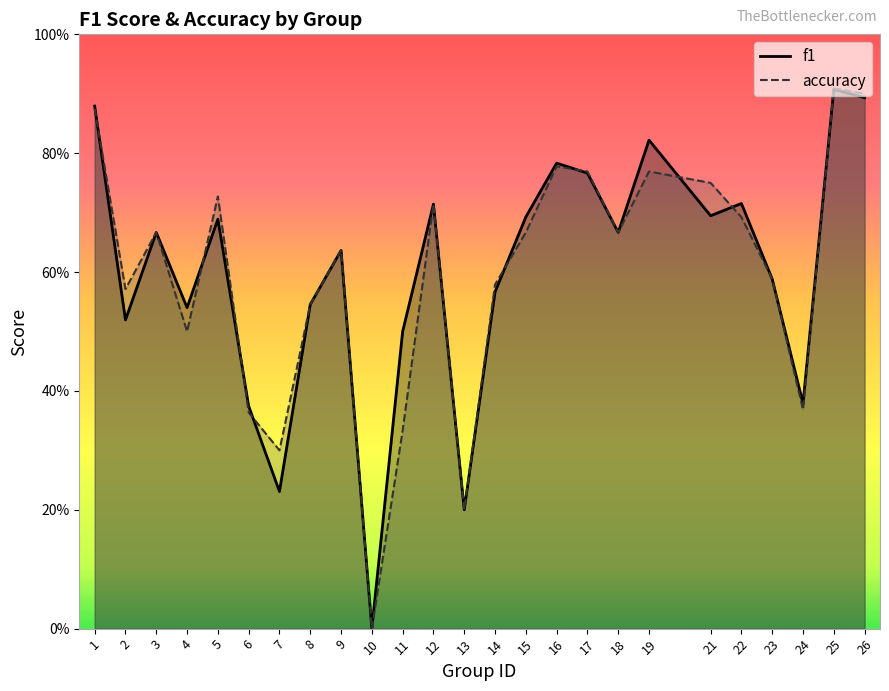

Between 3 and 7, which series saw the biggest shift?

f1